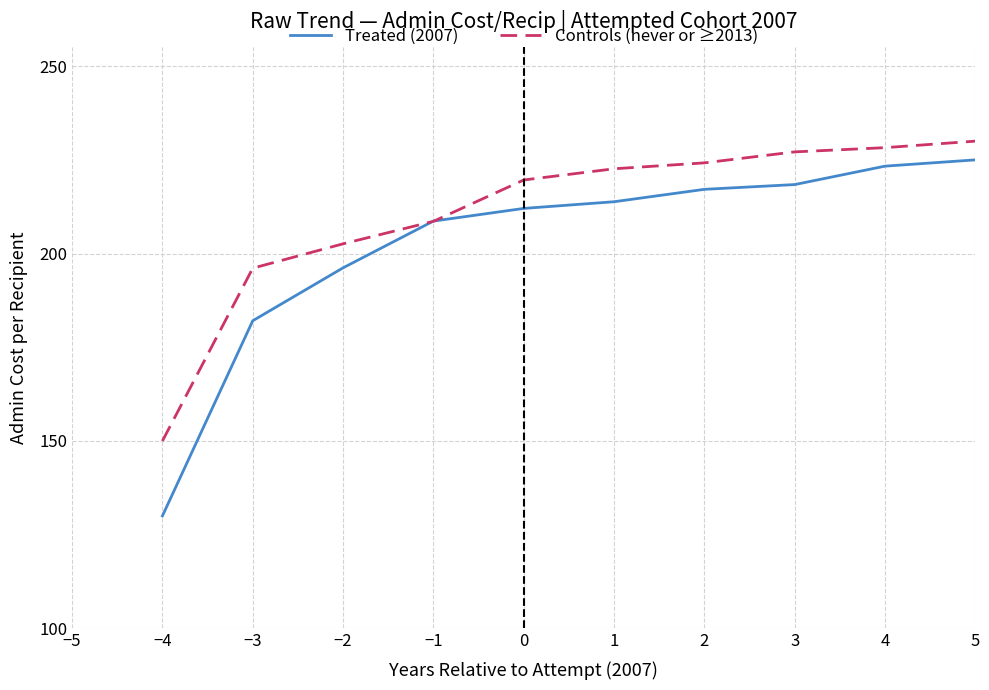

True or false: Controls (never or ≥2013) has more than 1 interior local peaks.

False